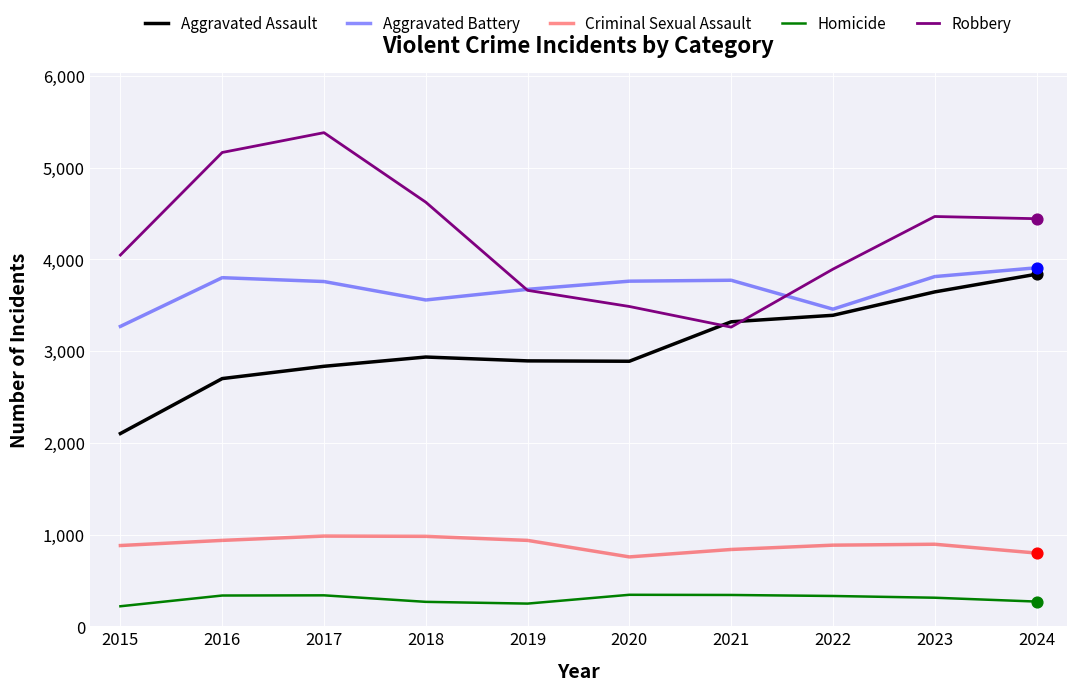

Which series has the largest range (max minus min)?

Robbery